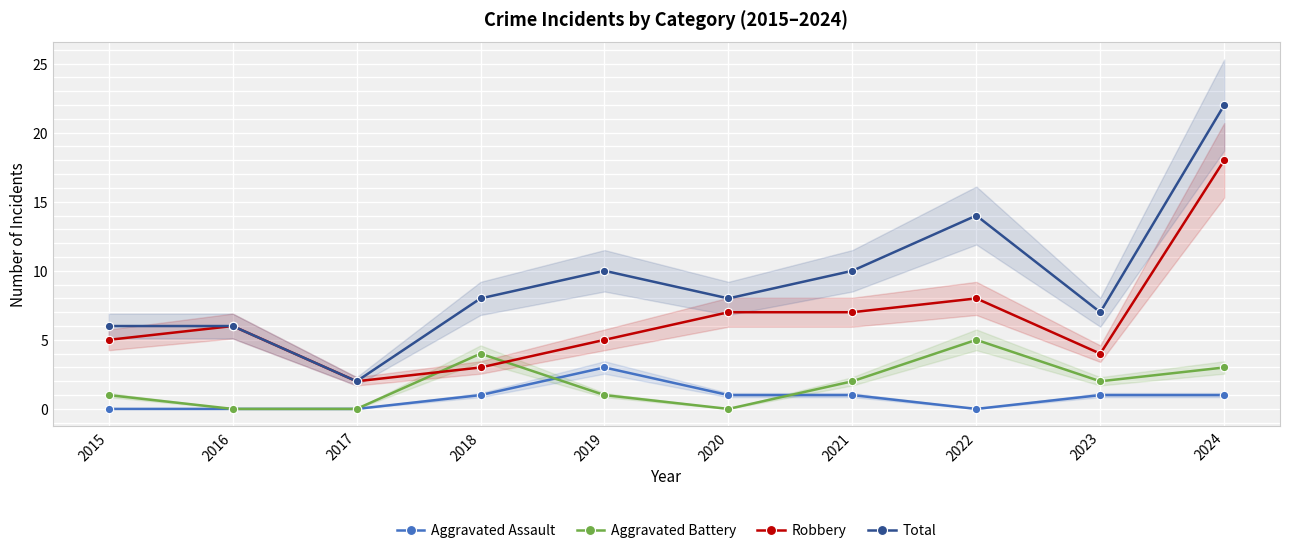

At which category is the sum across all series the highest?

2024